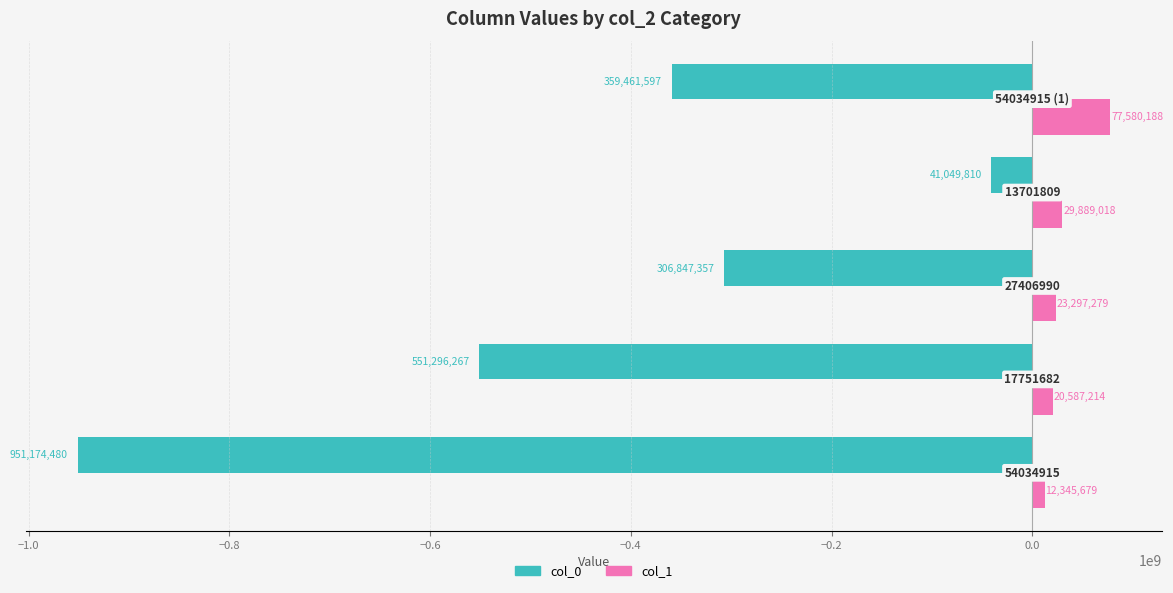

What are all the series names shown in the legend?

col_0, col_1